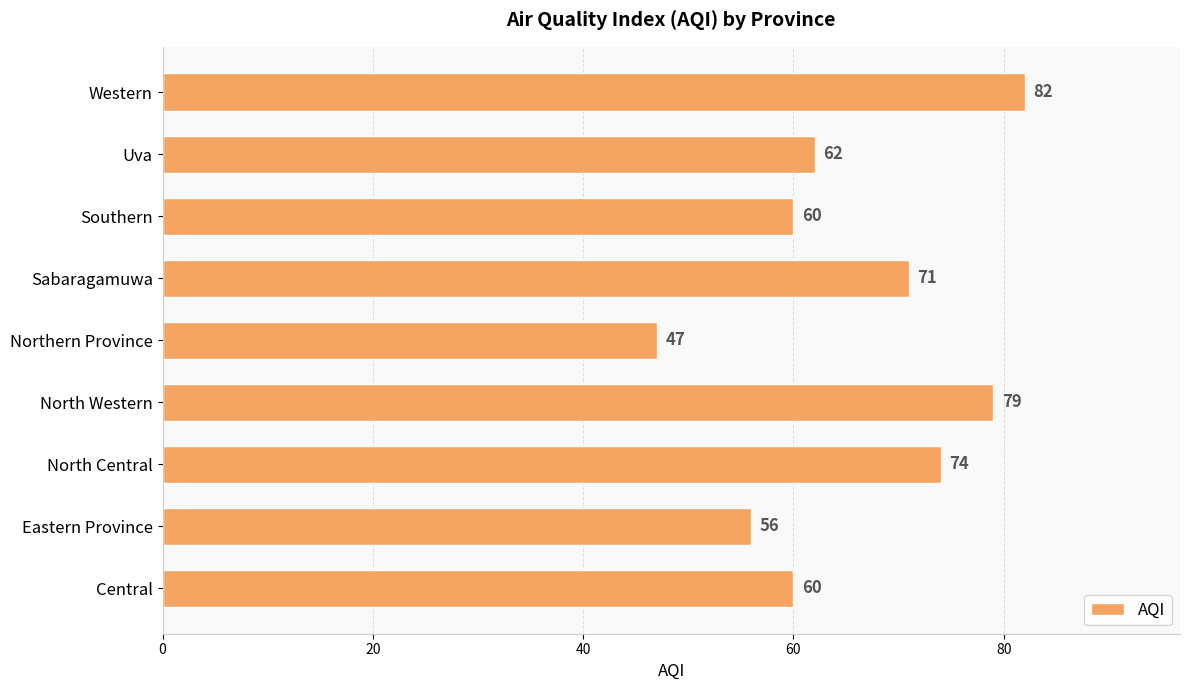

What is the change in value from North Central to Southern?

-14